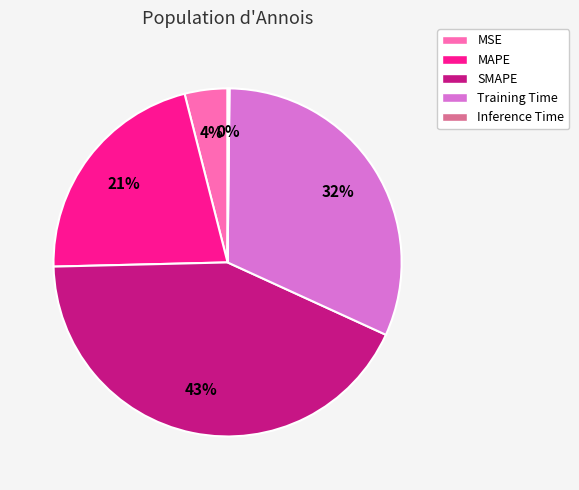

Does Training Time represent more than half of the total?

No